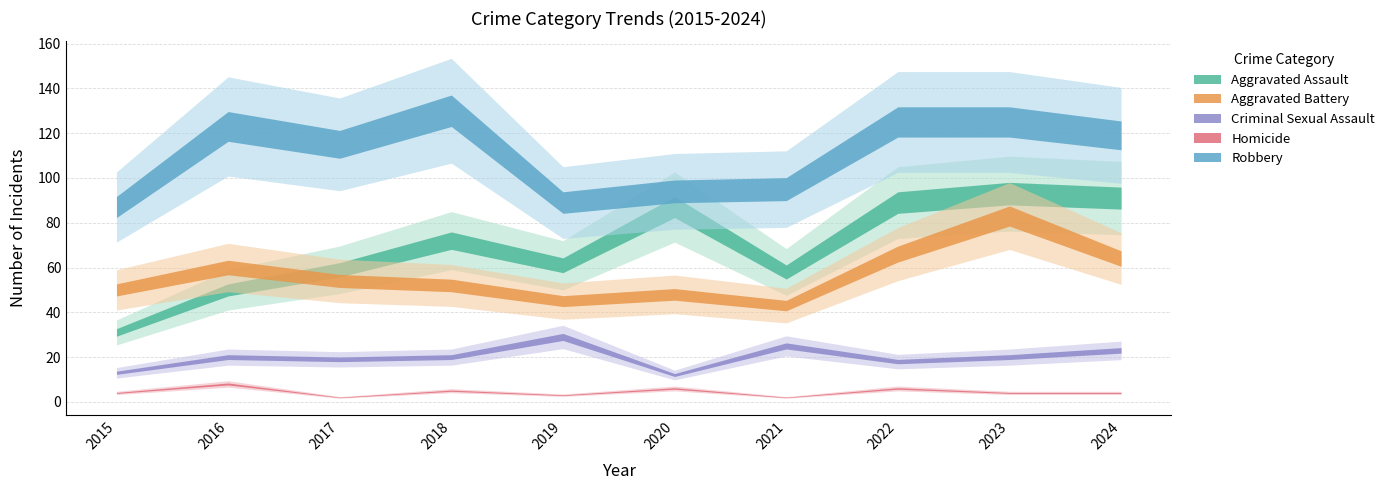

At which category does Criminal Sexual Assault reach its first local valley?

2017